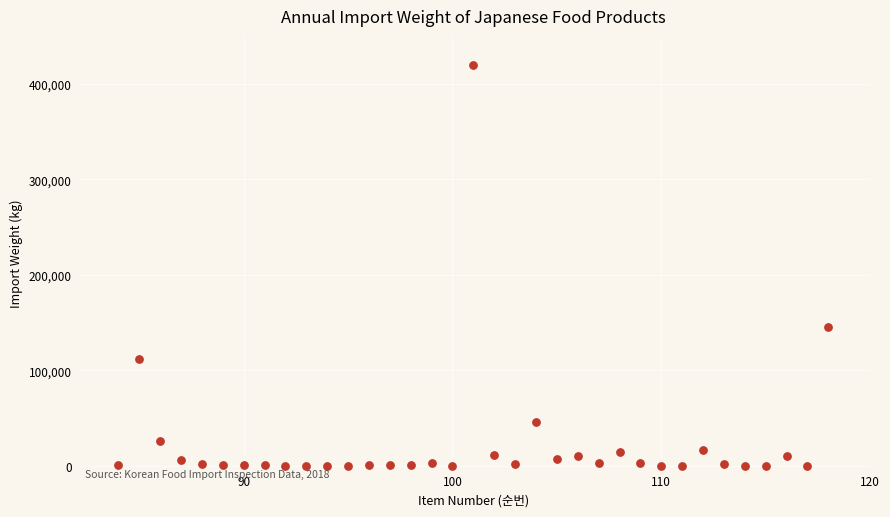

What Y value in the scatter plot is closest to 209940?

145112